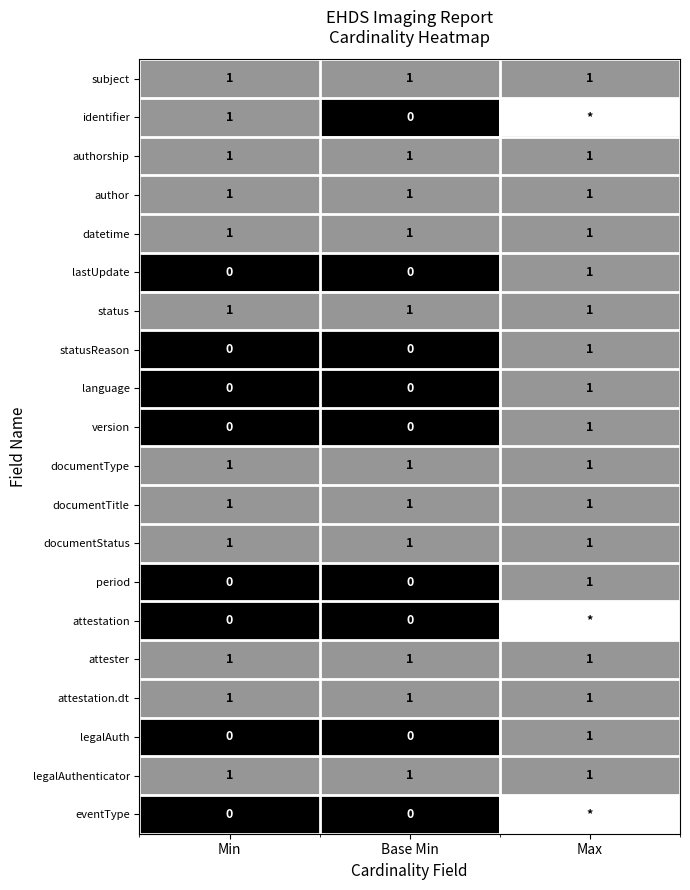

Which category has the highest value in the legalAuth series?

Max